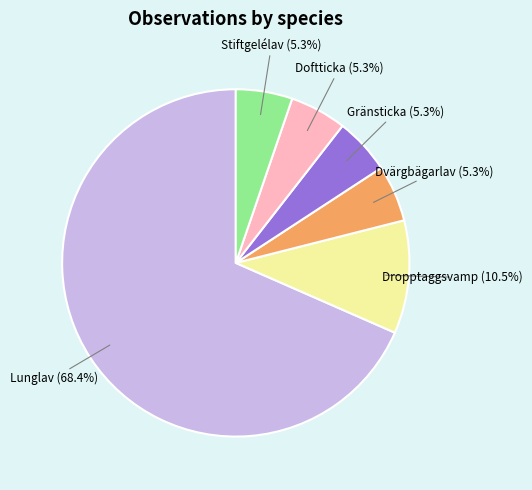

Is there any slice that represents more than half of the pie?

Yes